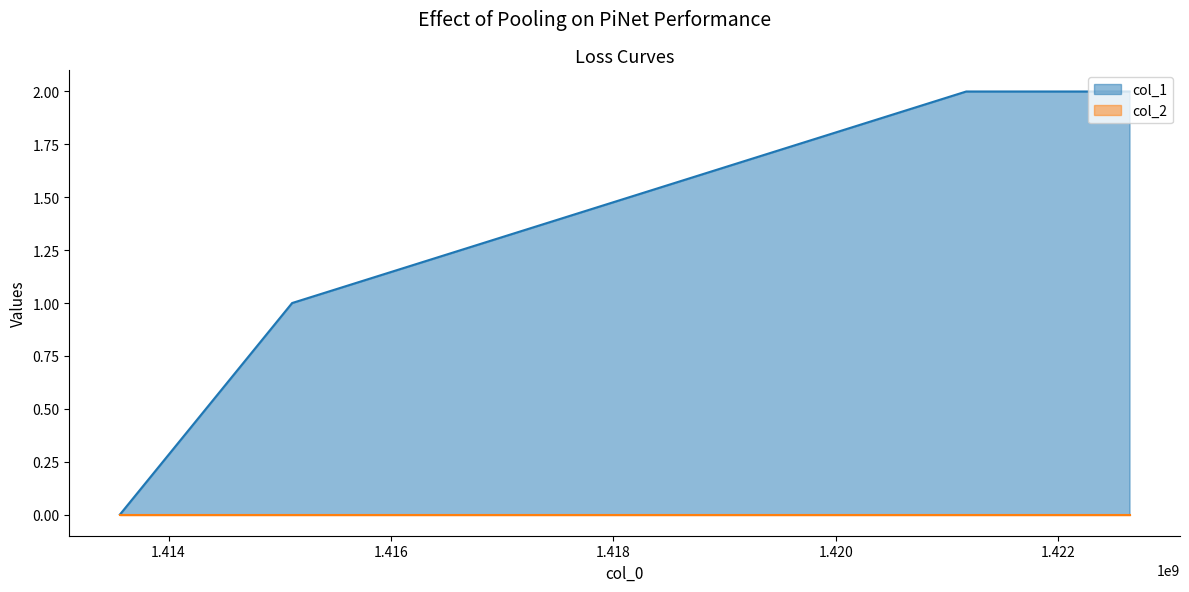

Is it true that the value at 1421171958 is 3?

False